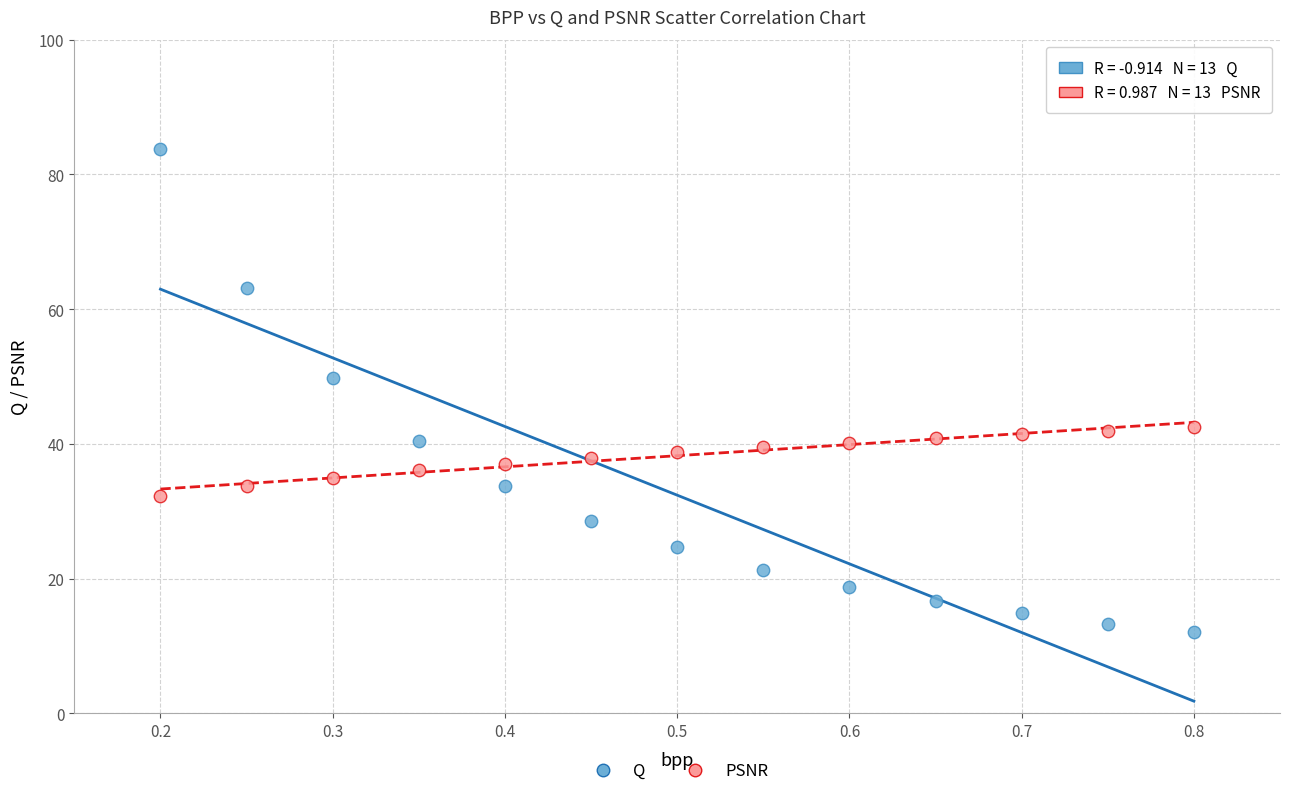

What are all the series names shown in the legend?

Q, PSNR